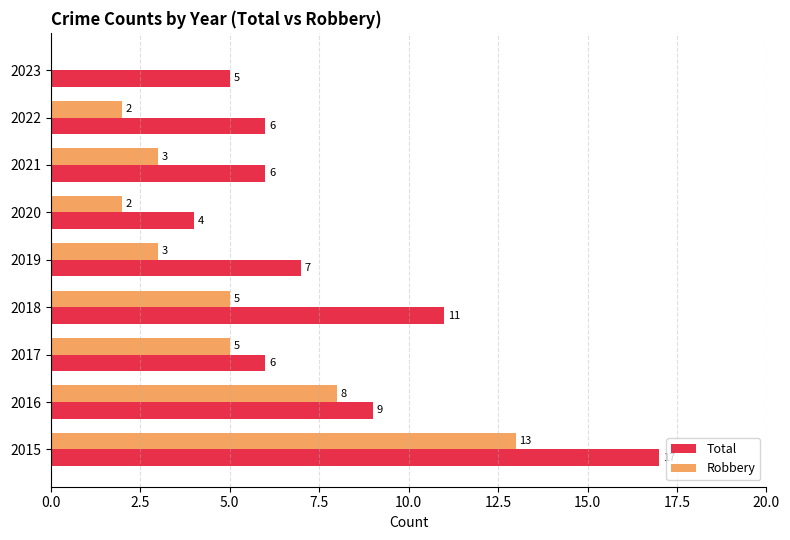

At which category does the chart reach its peak across all series?

2015